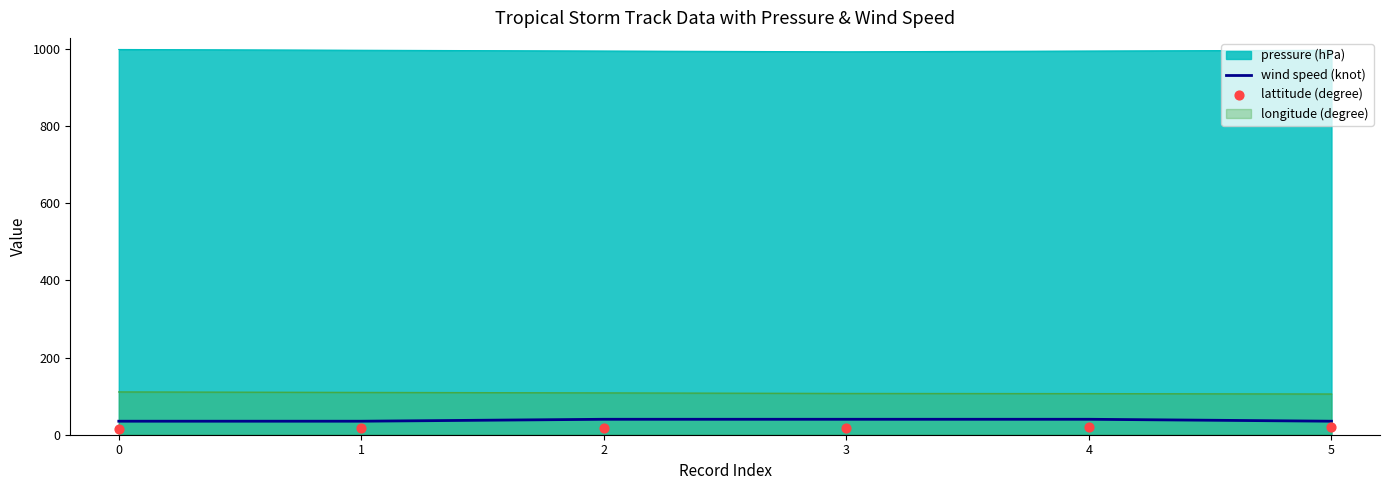

The value of pressure (hPa) at 4 is 994.0. True or false?

True